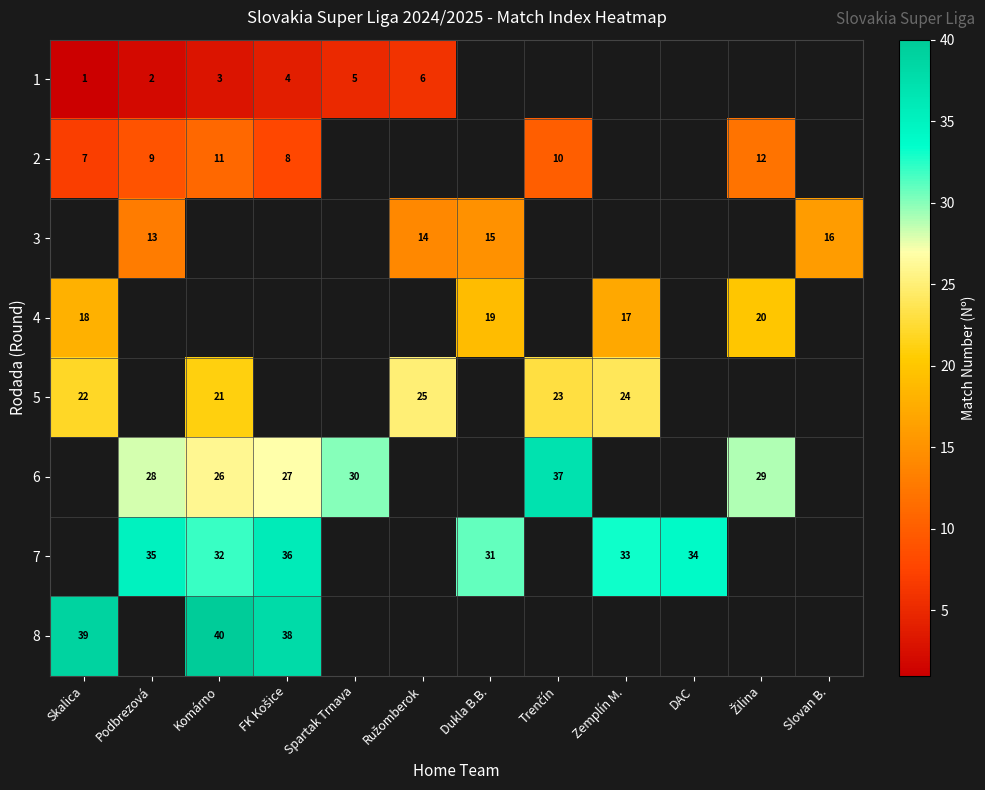

The value of 2 at Podbrezová is 9. True or false?

True